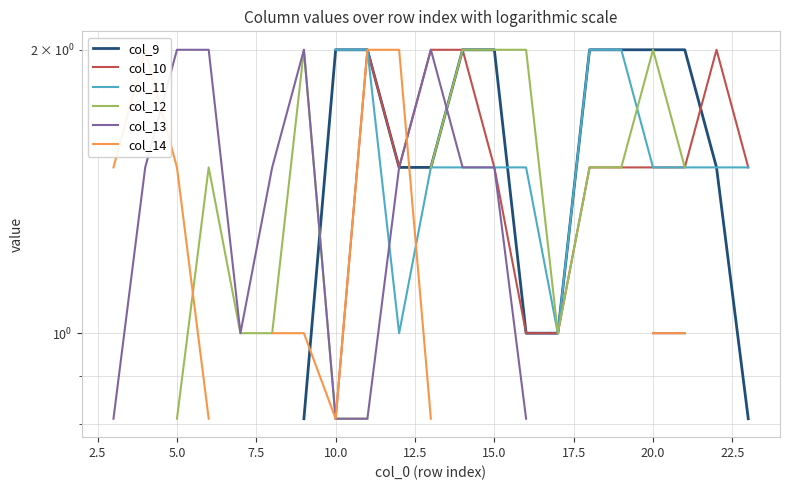

How many intersections are there between col_12 and col_11?

1